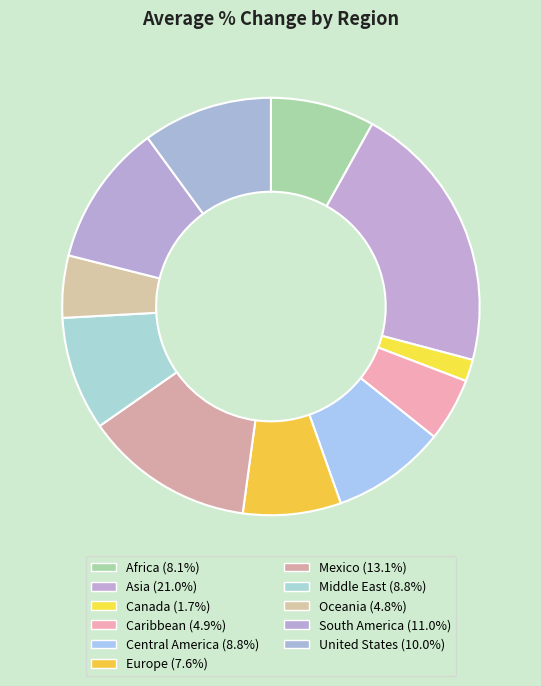

To the nearest percent, what percentage of the pie is Middle East?

9%